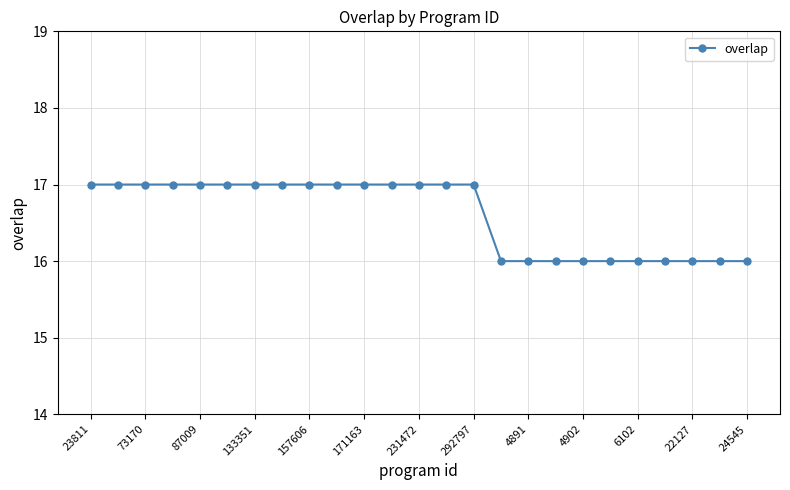

How many lines are shown in the chart?

1